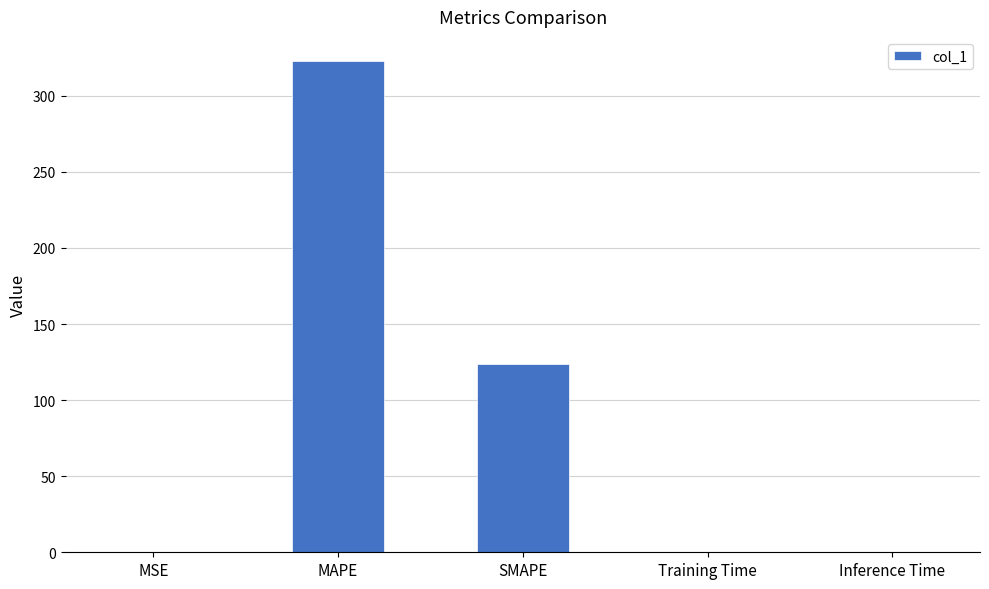

What is the sum of the values at SMAPE and MSE?

123.7